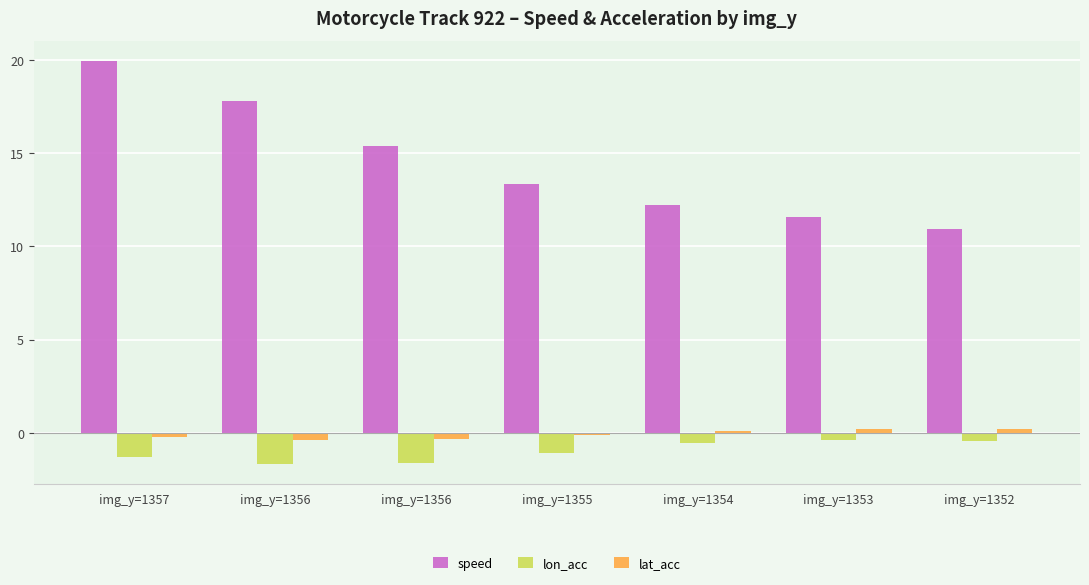

What is the lowest value of the speed series?

10.9